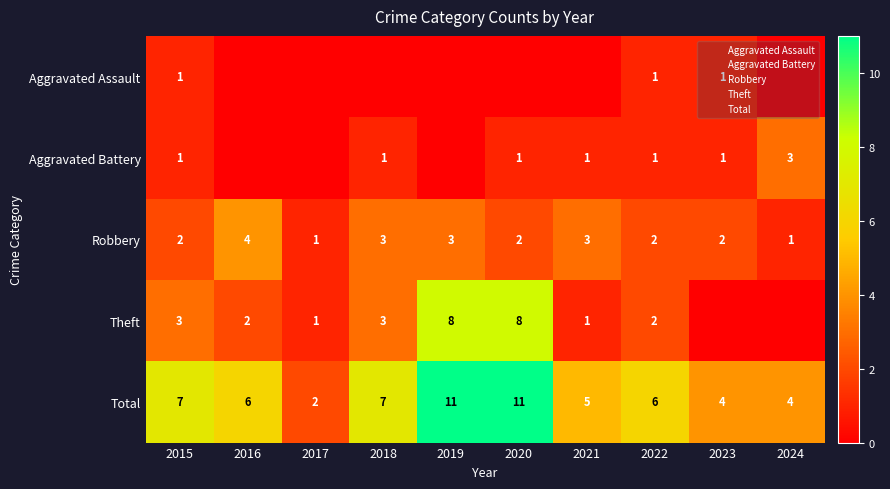

Rank the categories by Aggravated Battery value from highest to lowest.

2024, 2015, 2018, 2020, 2021, 2022, 2023, 2016, 2017, 2019